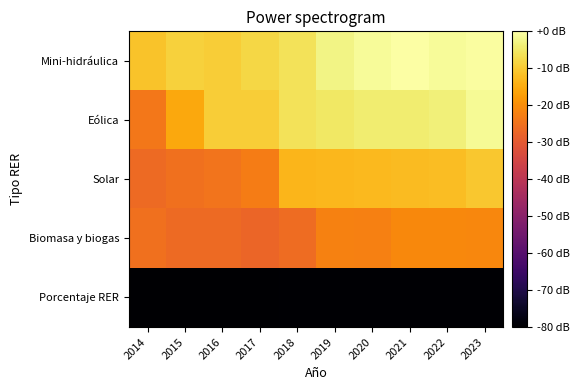

Reading left to right, extract all data points from this chart.

Mini-hidráulica: 2014=6.8	2015=7.0	2016=7.0	2017=7.1	2018=7.3	2019=7.6	2020=7.8	2021=7.9	2022=7.8	2023=7.9
Eólica: 2014=5.6	2015=6.4	2016=7.0	2017=7.0	2018=7.3	2019=7.4	2020=7.5	2021=7.5	2022=7.6	2023=7.8
Solar: 2014=5.3	2015=5.4	2016=5.5	2017=5.7	2018=6.6	2019=6.6	2020=6.7	2021=6.7	2022=6.7	2023=6.9
Biomasa y biogas: 2014=5.4	2015=5.3	2016=5.3	2017=5.2	2018=5.4	2019=5.7	2020=5.7	2021=5.9	2022=5.9	2023=5.8
Porcentaje RER: 2014=0.0	2015=0.0	2016=0.1	2017=0.1	2018=0.1	2019=0.1	2020=0.1	2021=0.1	2022=0.1	2023=0.1